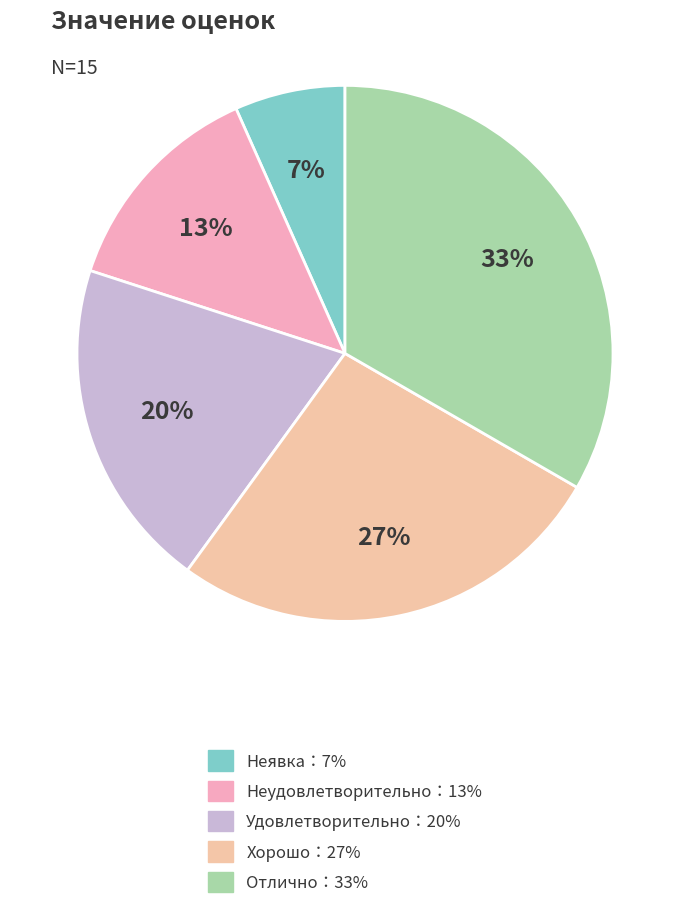

Count the number of slices in the pie.

5